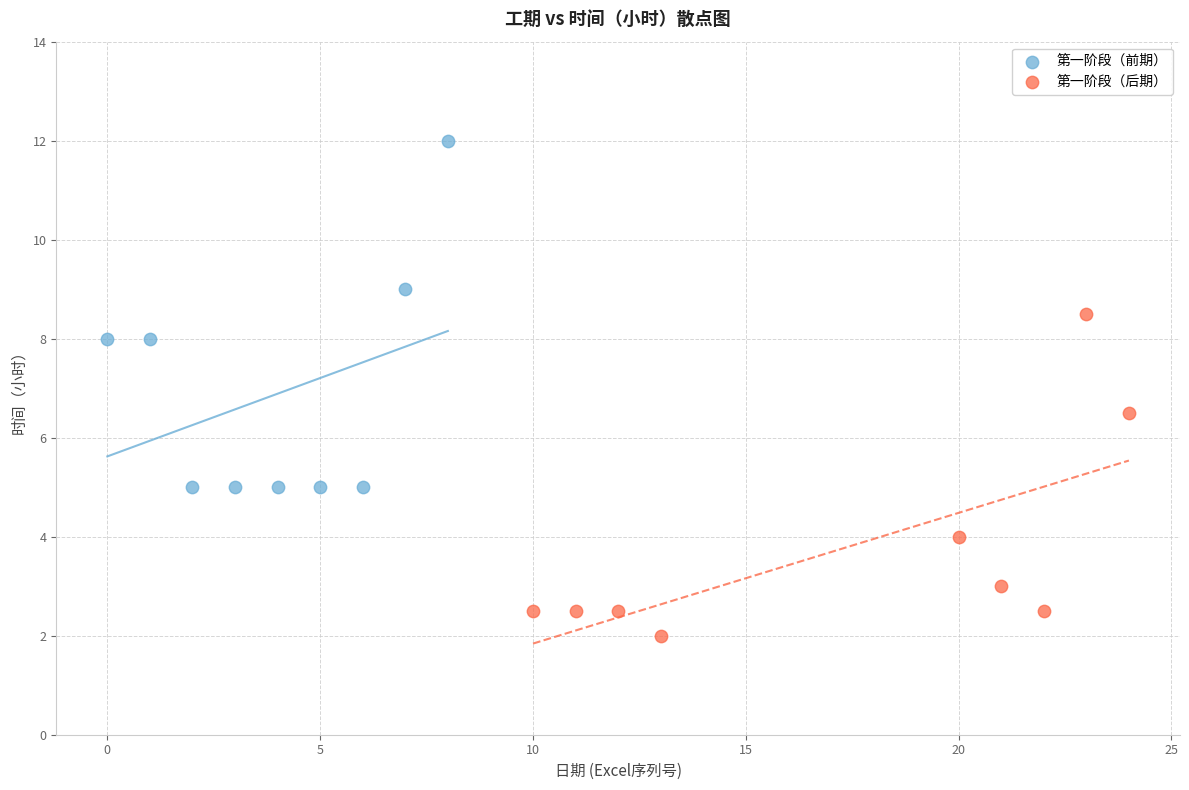

Which series contains the highest Y value?

第一阶段（前期）